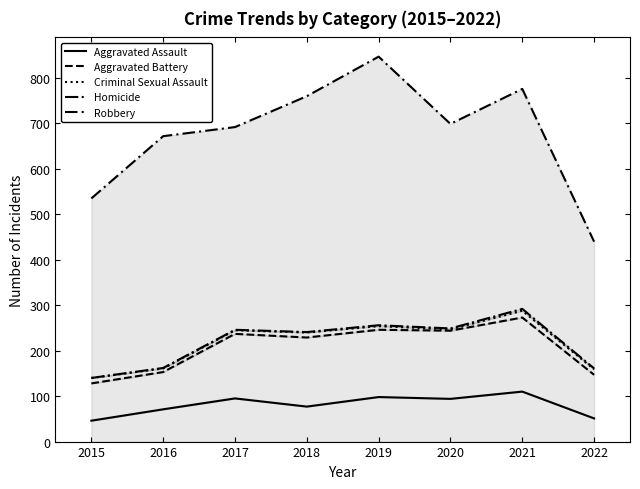

Which series has the widest spread of values?

Robbery